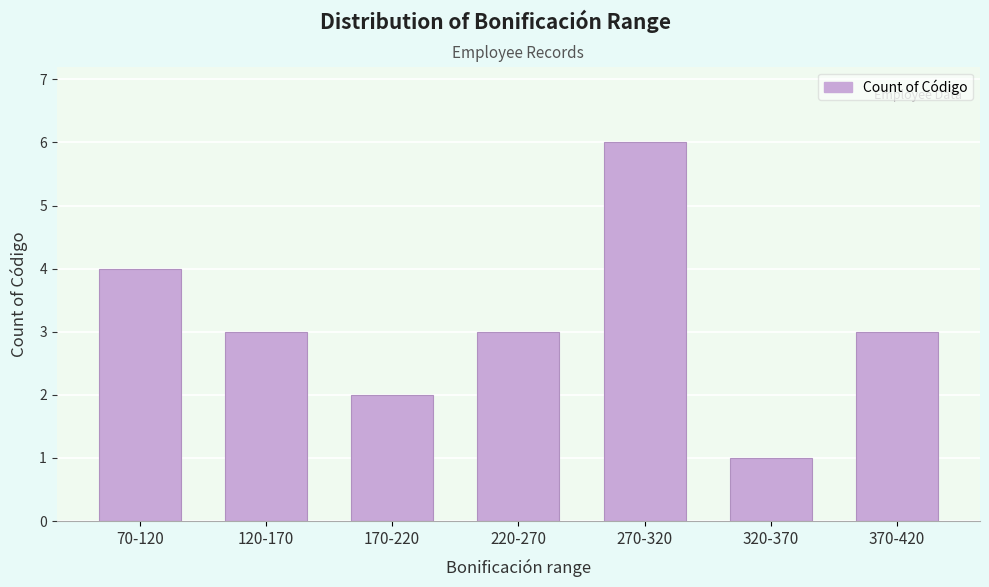

Reading right to left, what are all the values shown in this chart?

3	1	6	3	2	3	4